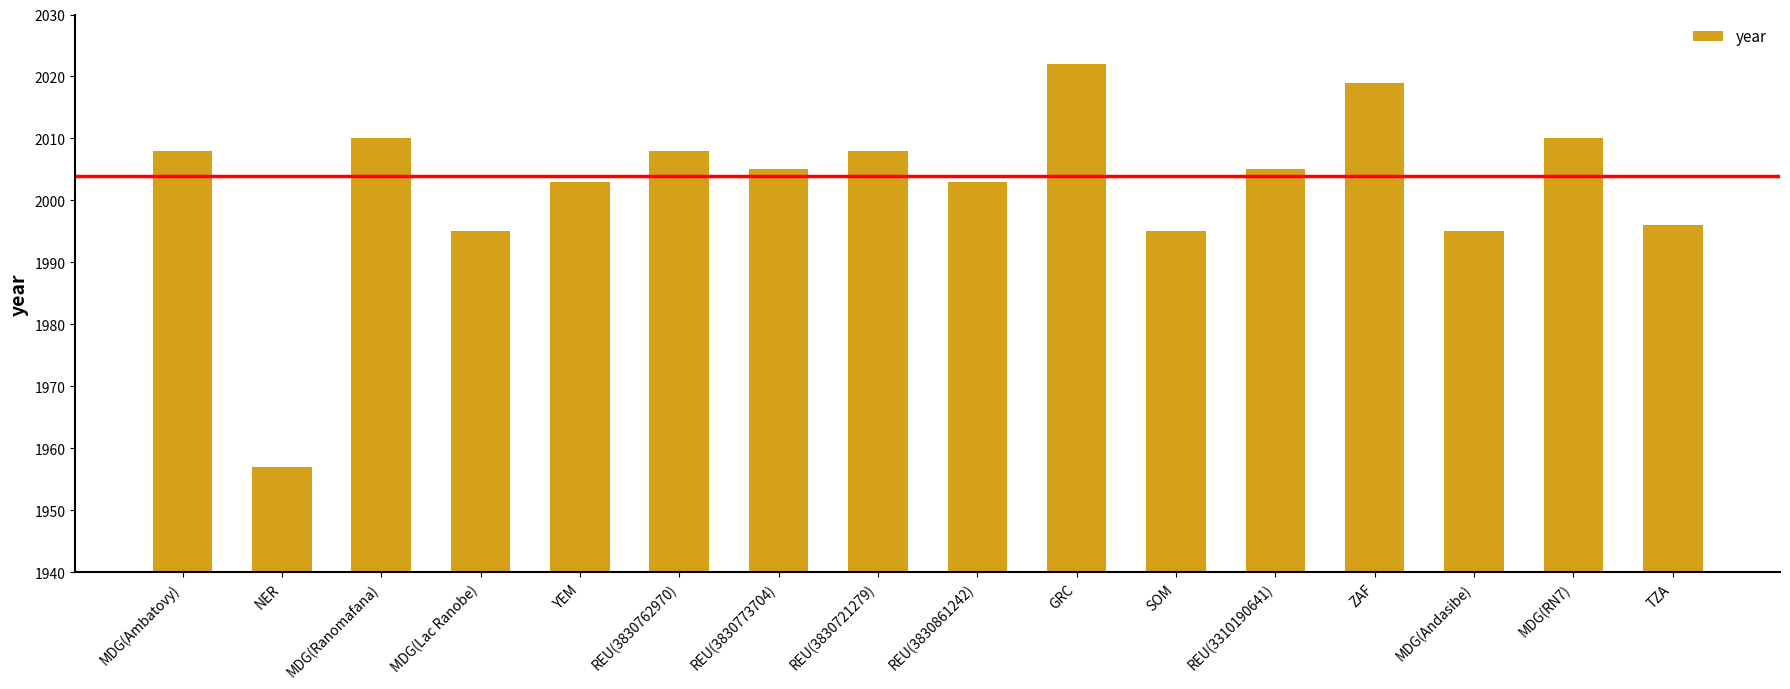

What is the change in value from REU(3830762970) to MDG(RN7)?

+2